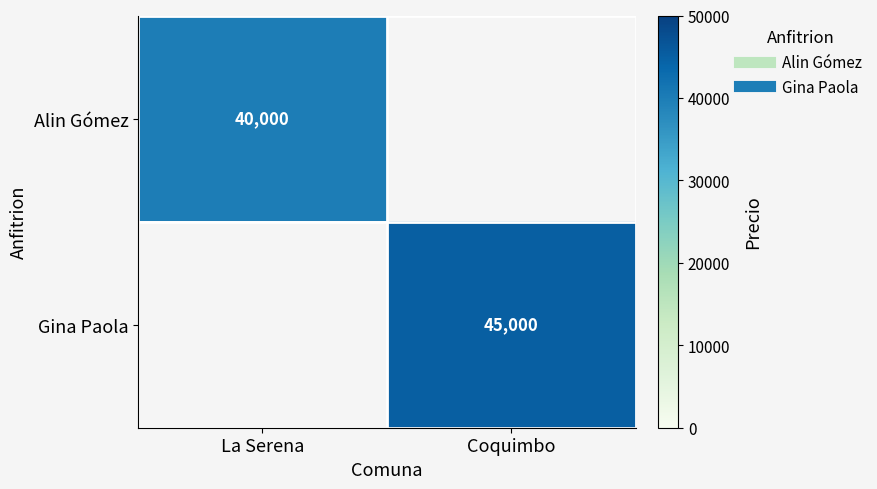

The Alin Gómez series shows 40000.0 at La Serena. True or false?

True